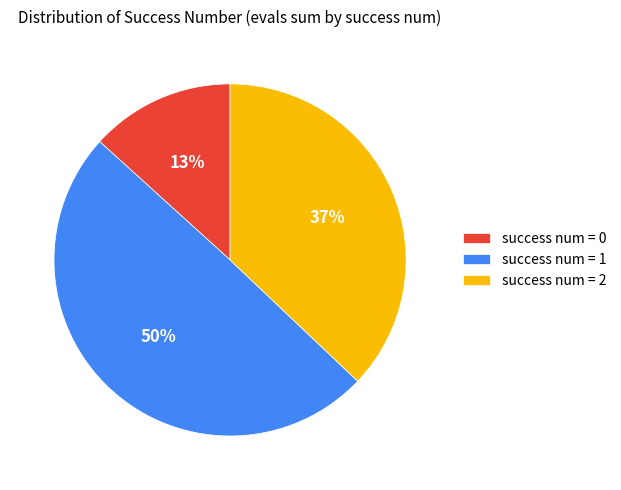

Is it true that success num = 2 is 29% of the pie?

False